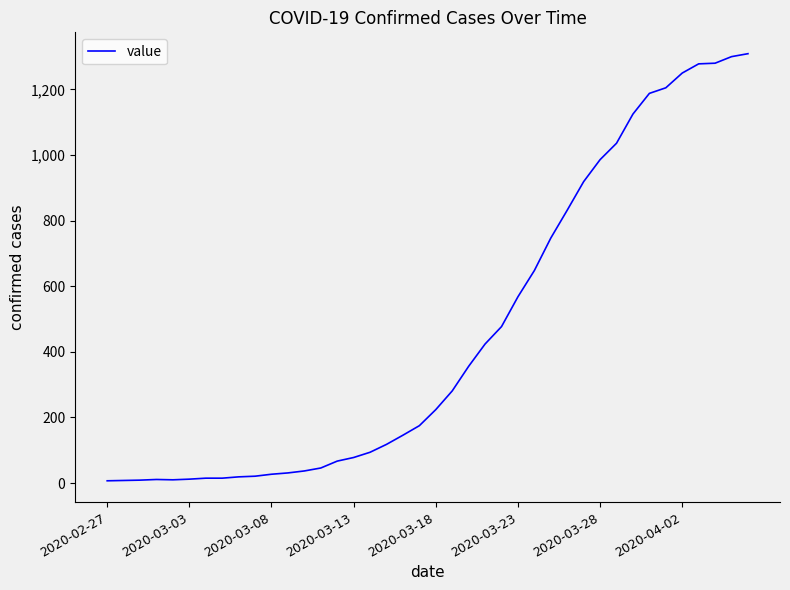

What is the difference between the maximum and minimum values?

1302